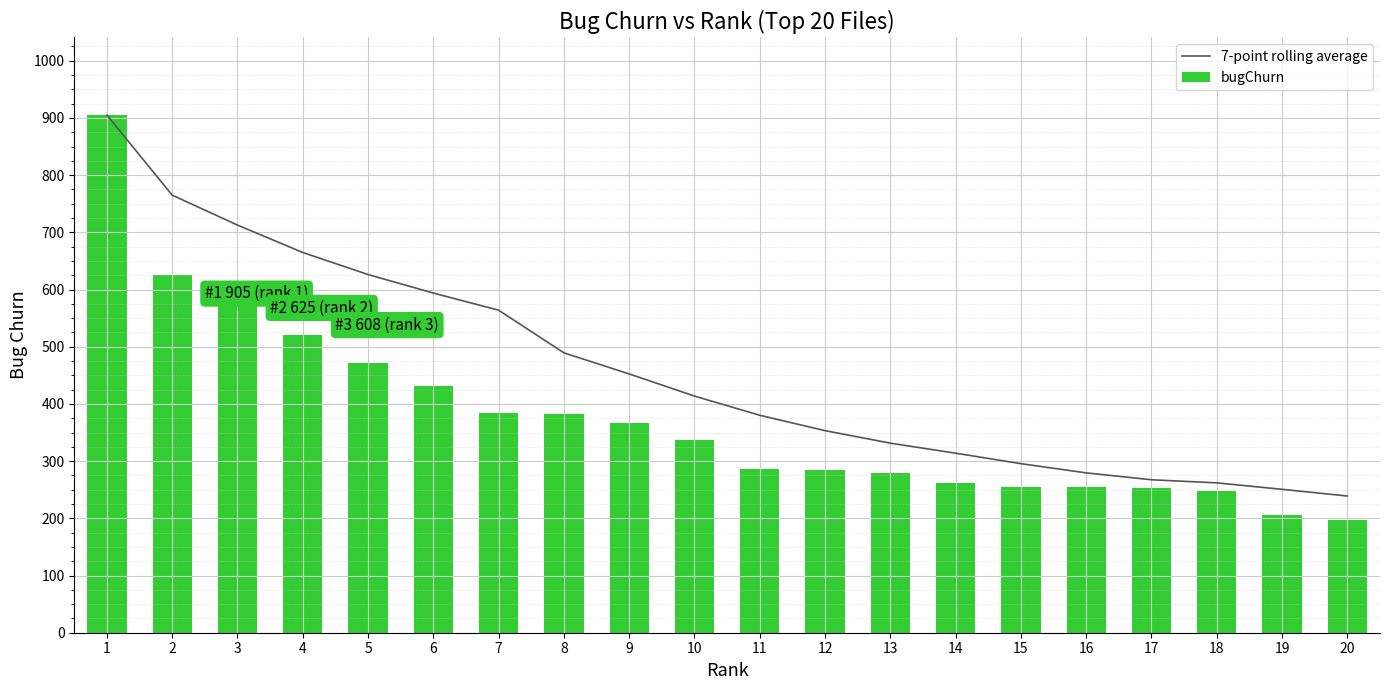

Is it true that bugChurn equals 110.4 at 15?

False